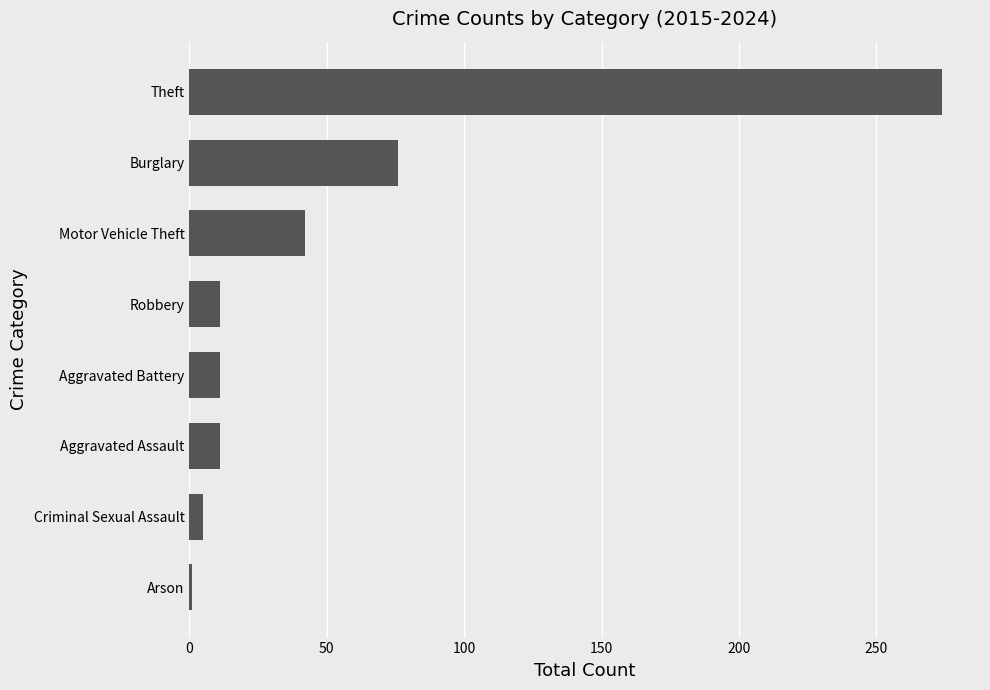

The value at Aggravated Battery is 11. True or false?

True